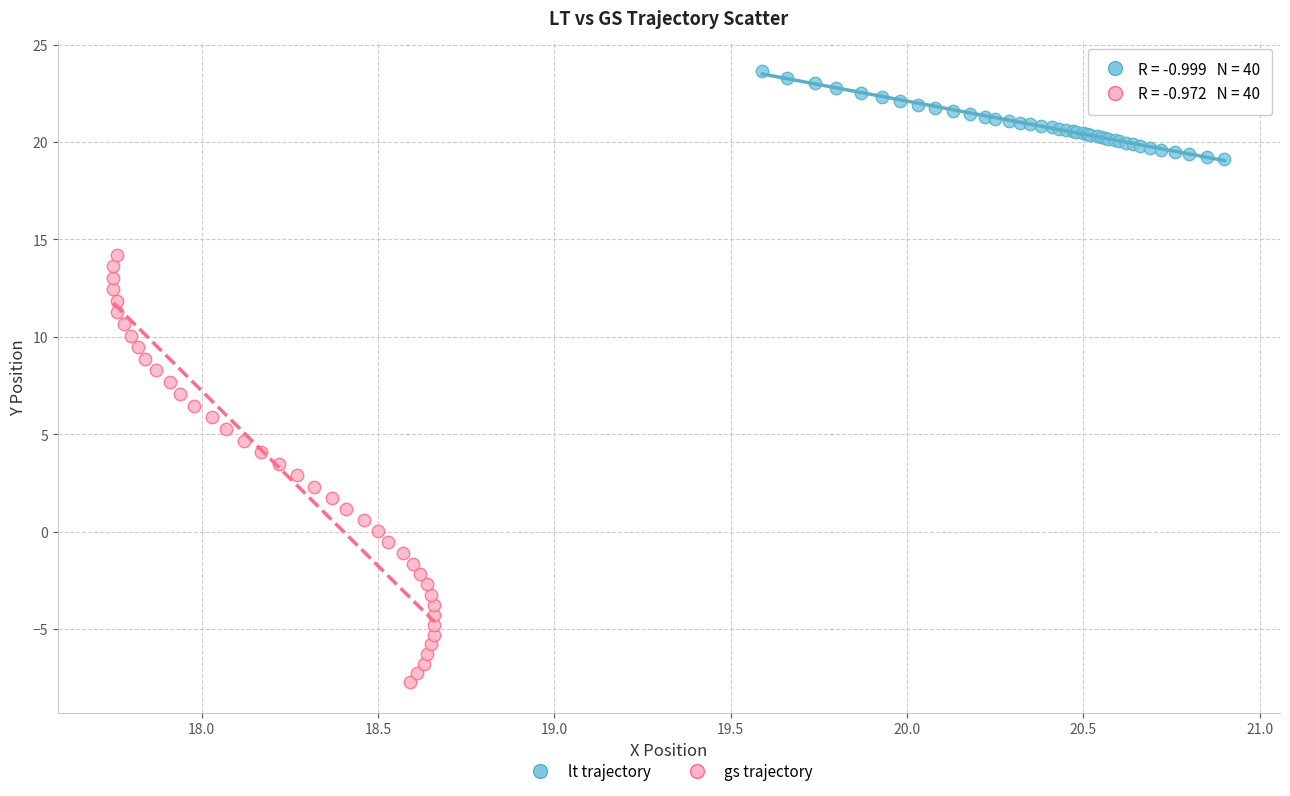

Which series has the widest spread of Y values?

gs trajectory